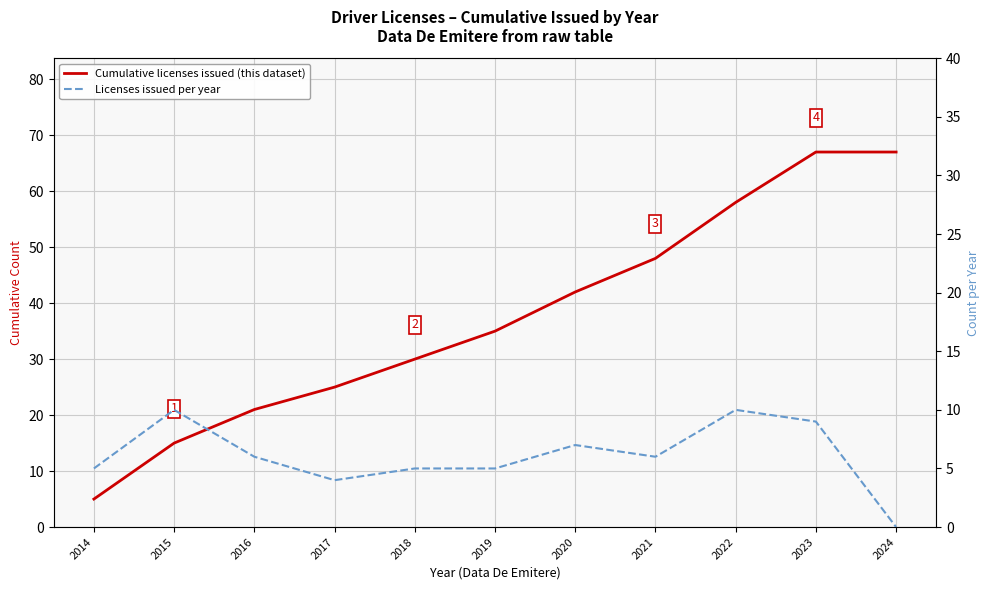

How many interior local peaks does the Licenses issued per year series have?

3